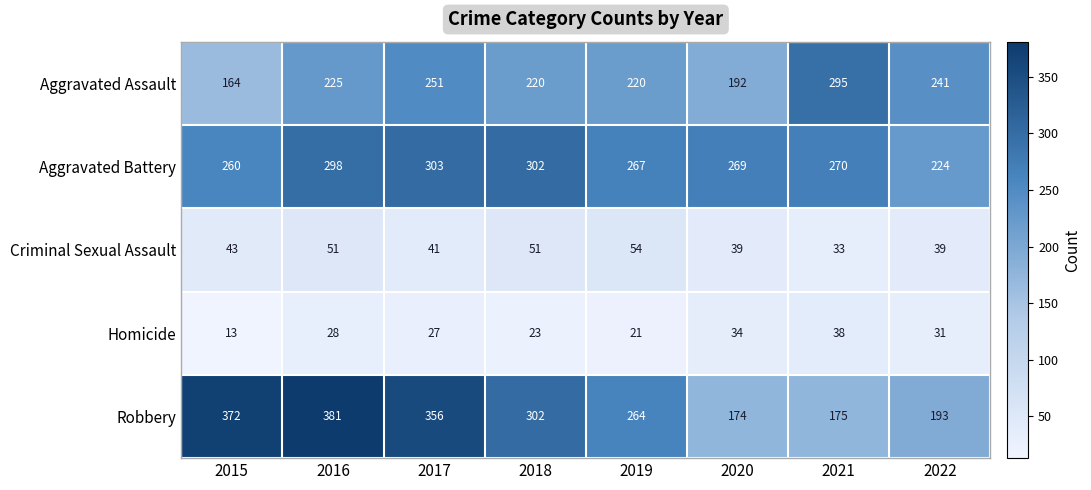

Rank the series at 2015 from lowest to highest value.

Homicide, Criminal Sexual Assault, Aggravated Assault, Aggravated Battery, Robbery